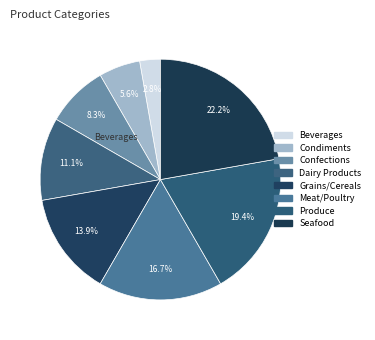

How much of the chart is everything except Condiments?

94.4%